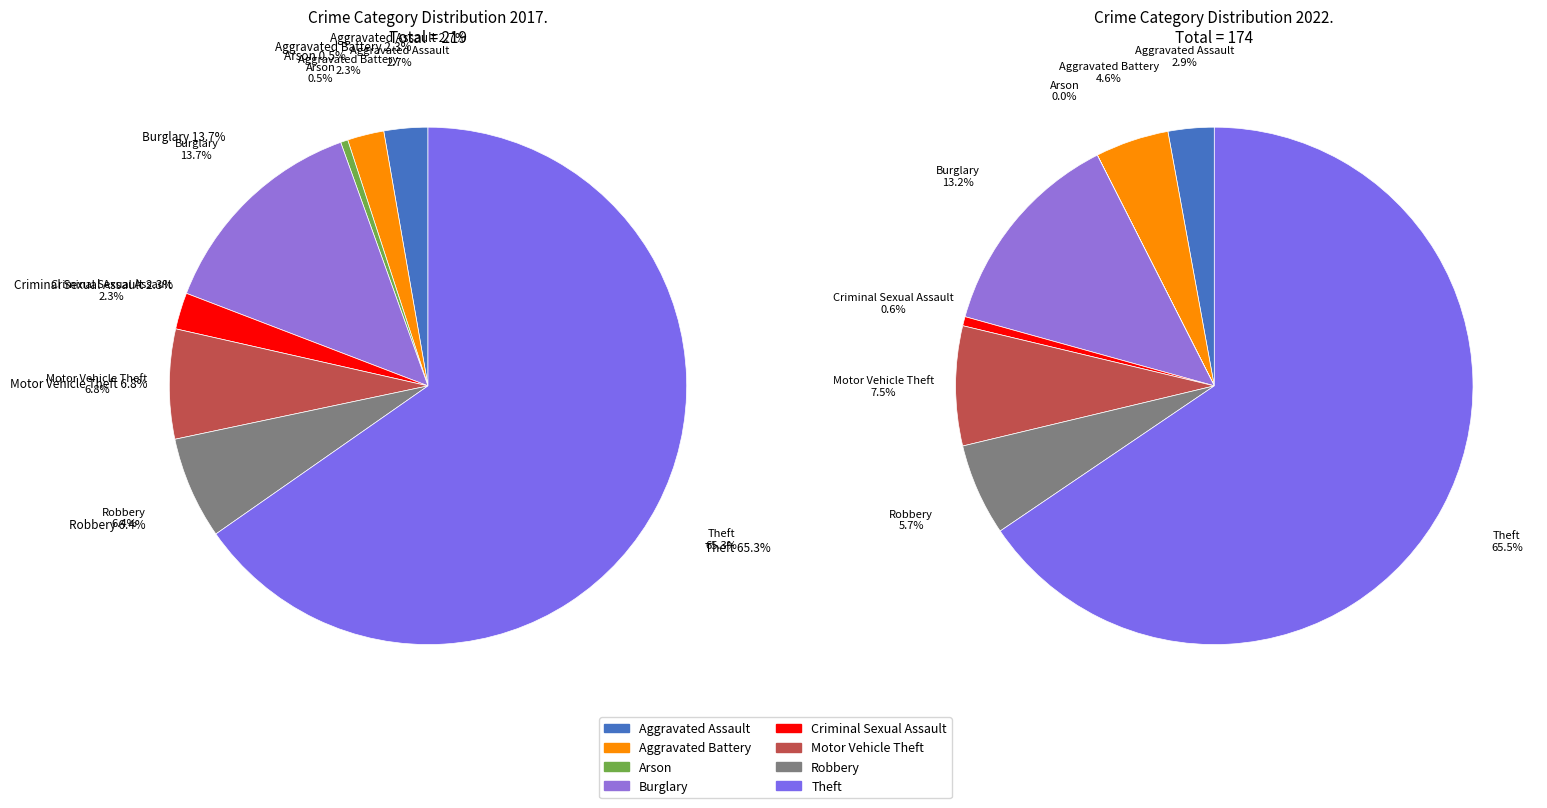

Rank the series by their average value, from highest to lowest.

values_2017, values_2022